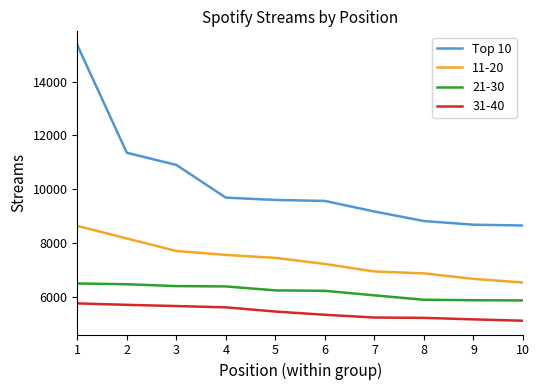

What is the minimum value shown in the chart?

5132